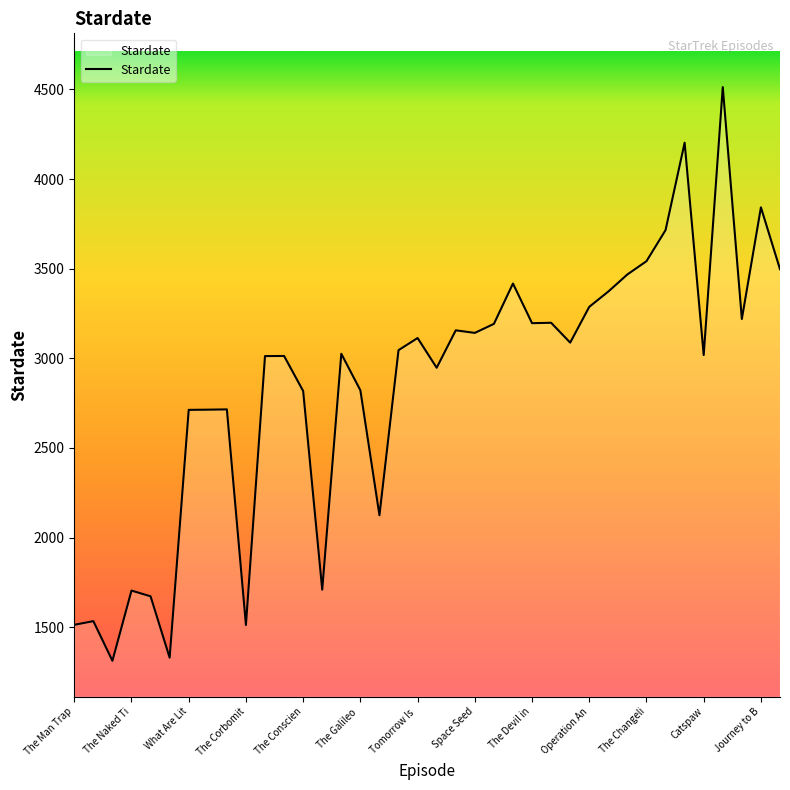

How many values exceed 3045?

19